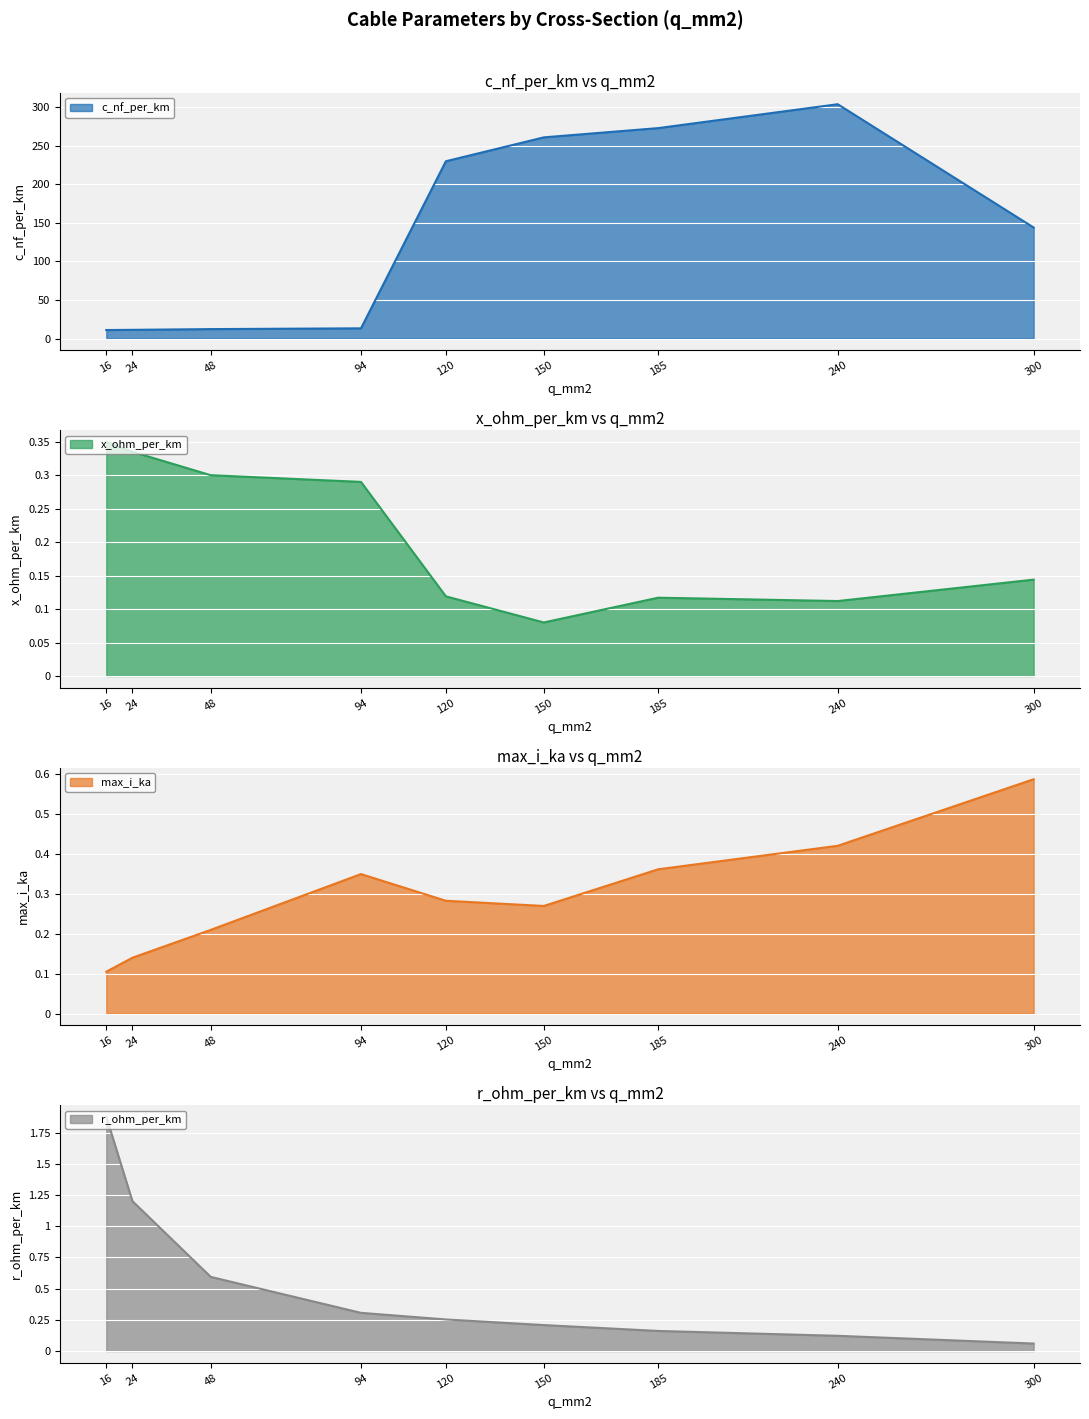

Is it true that c_nf_per_km equals 6.9 at 16?

False